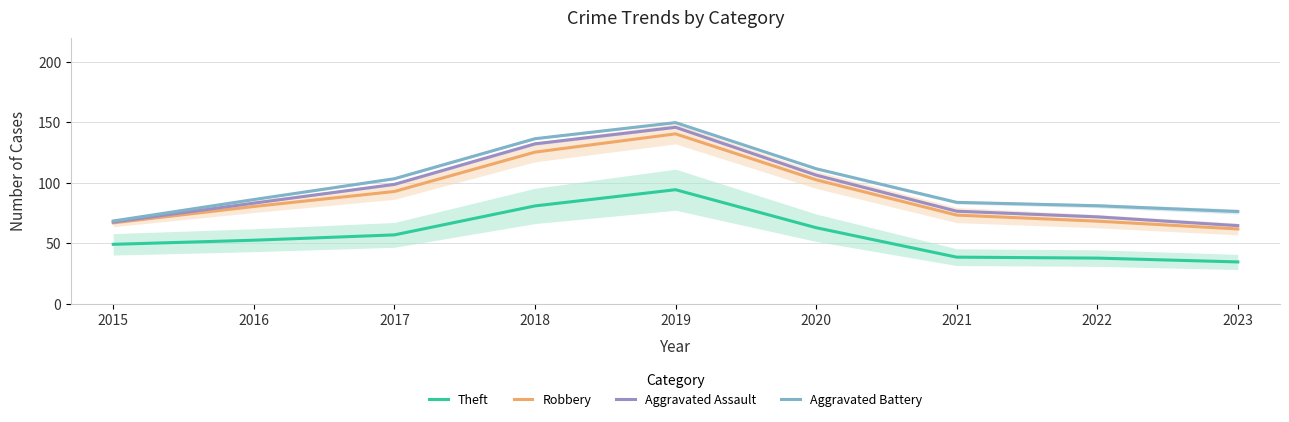

At how many categories does at least one series exceed 136?

2